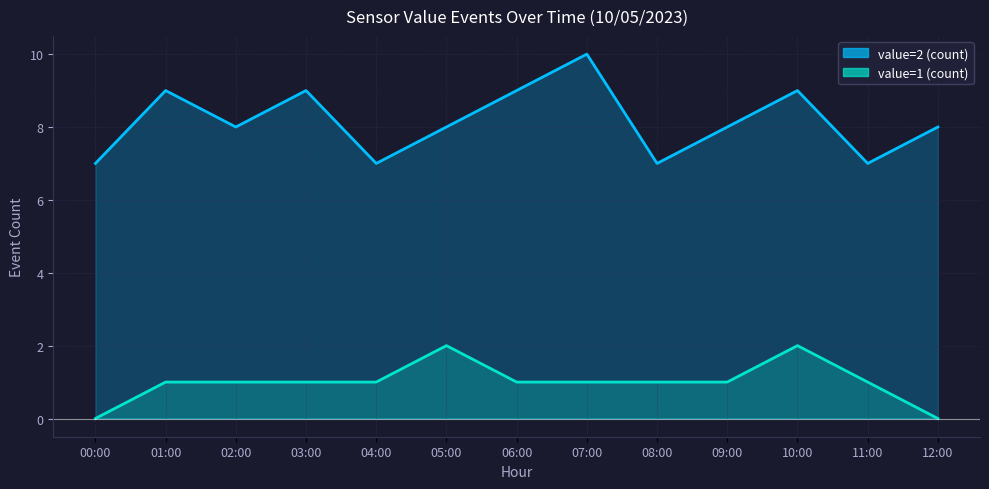

Between 07:00 and 09:00, which series saw the biggest shift?

value=2 (count)